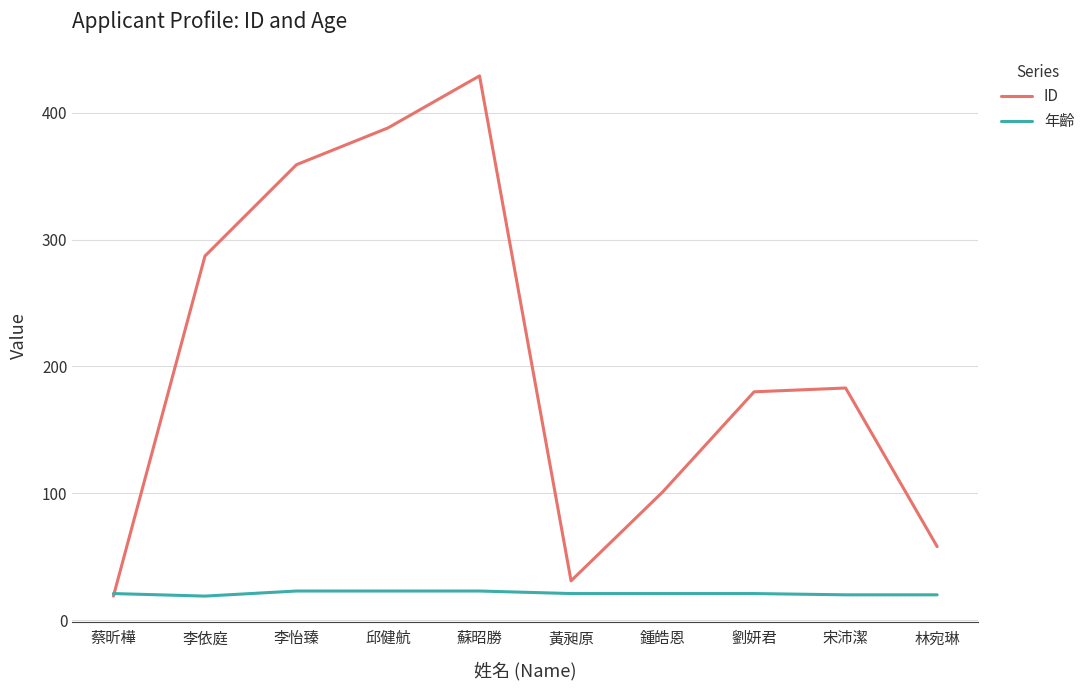

Which series has the largest range (max minus min)?

ID